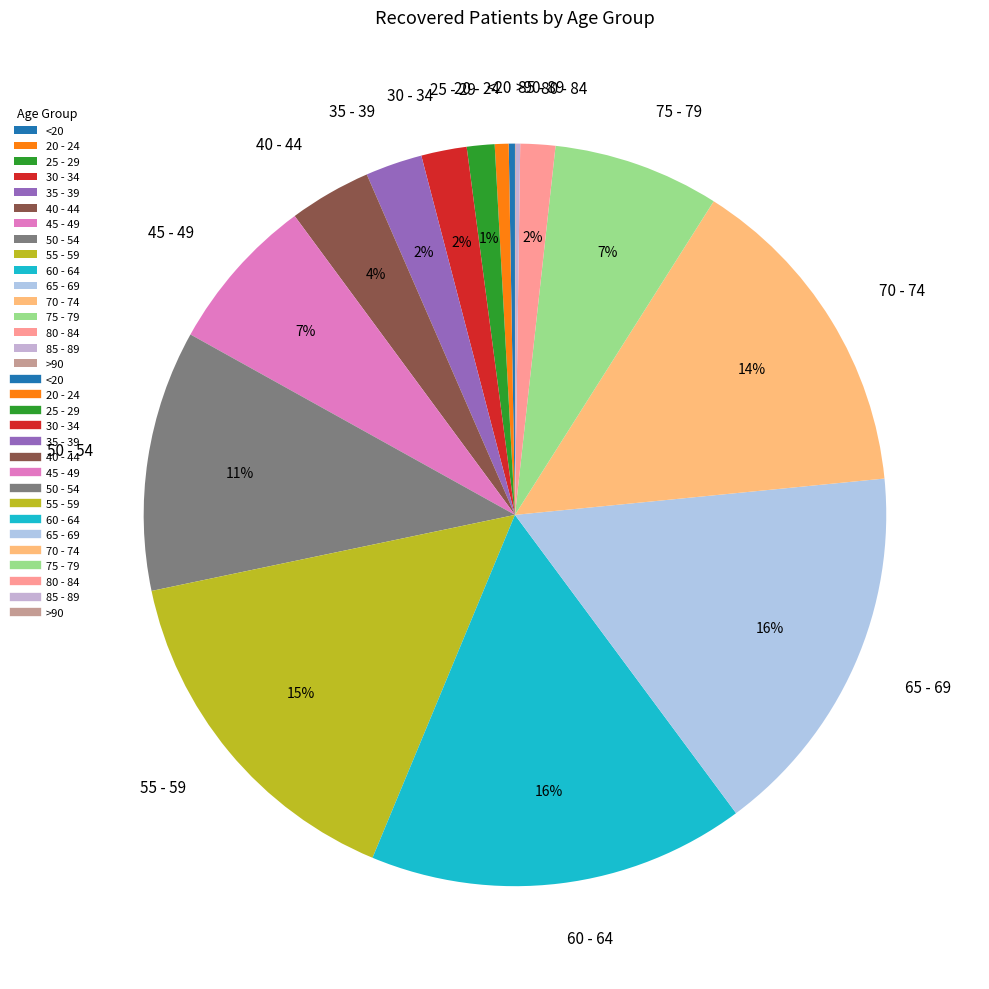

To the nearest percent, what is the combined percentage of 40 - 44 and 60 - 64?

20%